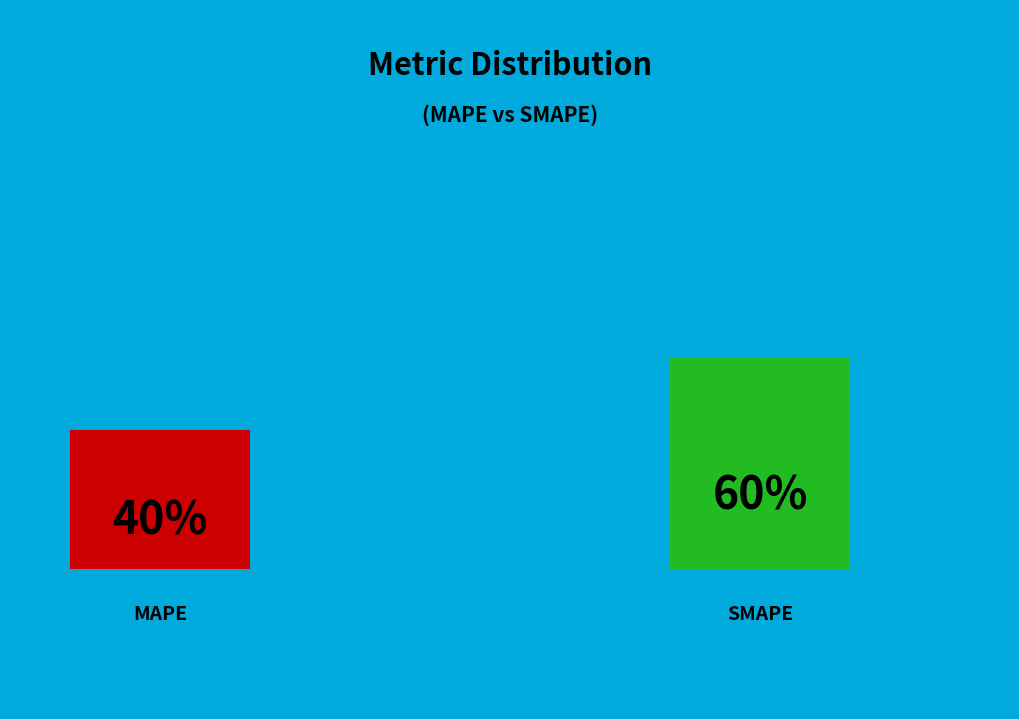

Rank the categories by value from highest to lowest.

SMAPE, MAPE